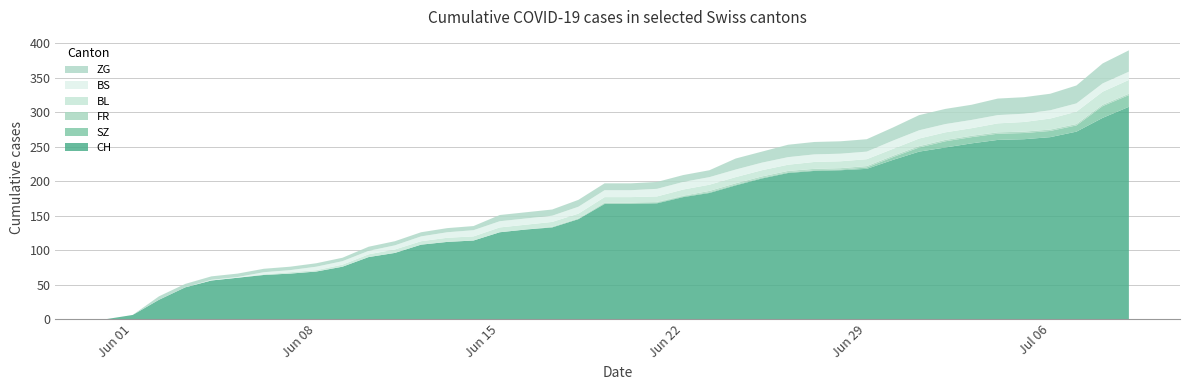

Reading right to left, list all the values displayed in this chart.

CH: 2020-07-09=308	2020-07-08=292	2020-07-07=272	2020-07-06=264	2020-07-05=261	2020-07-04=260	2020-07-03=255	2020-07-02=249	2020-07-01=243	2020-06-30=231	2020-06-29=218	2020-06-28=216	2020-06-27=215	2020-06-26=212	2020-06-25=204	2020-06-24=194	2020-06-23=183	2020-06-22=177	2020-06-21=168	2020-06-20=167	2020-06-19=167	2020-06-18=145	2020-06-17=133	2020-06-16=130	2020-06-15=126	2020-06-14=114	2020-06-13=112	2020-06-12=108	2020-06-11=96	2020-06-10=90	2020-06-09=76	2020-06-08=69	2020-06-07=66	2020-06-06=64	2020-06-05=60	2020-06-04=56	2020-06-03=46	2020-06-02=28	2020-06-01=6	2020-05-31=0
SZ: 2020-07-09=17	2020-07-08=17	2020-07-07=9	2020-07-06=9	2020-07-05=9	2020-07-04=9	2020-07-03=9	2020-07-02=9	2020-07-01=6	2020-06-30=4	2020-06-29=2	2020-06-28=1	2020-06-27=1	2020-06-26=1	2020-06-25=1	2020-06-24=1	2020-06-23=1	2020-06-22=1	2020-06-21=1	2020-06-20=1	2020-06-19=1	2020-06-18=0	2020-06-17=0	2020-06-16=0	2020-06-15=0	2020-06-14=0	2020-06-13=0	2020-06-12=0	2020-06-11=0	2020-06-10=0	2020-06-09=0	2020-06-08=0	2020-06-07=0	2020-06-06=0	2020-06-05=0	2020-06-04=0	2020-06-03=0	2020-06-02=0	2020-06-01=0	2020-05-31=0
FR: 2020-07-09=2	2020-07-08=2	2020-07-07=2	2020-07-06=2	2020-07-05=2	2020-07-04=2	2020-07-03=2	2020-07-02=2	2020-07-01=2	2020-06-30=2	2020-06-29=2	2020-06-28=2	2020-06-27=2	2020-06-26=2	2020-06-25=2	2020-06-24=2	2020-06-23=2	2020-06-22=1	2020-06-21=1	2020-06-20=1	2020-06-19=1	2020-06-18=1	2020-06-17=1	2020-06-16=0	2020-06-15=0	2020-06-14=0	2020-06-13=0	2020-06-12=0	2020-06-11=0	2020-06-10=0	2020-06-09=0	2020-06-08=0	2020-06-07=0	2020-06-06=0	2020-06-05=0	2020-06-04=0	2020-06-03=0	2020-06-02=0	2020-06-01=0	2020-05-31=0
BL: 2020-07-09=20	2020-07-08=19	2020-07-07=18	2020-07-06=16	2020-07-05=14	2020-07-04=13	2020-07-03=11	2020-07-02=11	2020-07-01=11	2020-06-30=10	2020-06-29=10	2020-06-28=10	2020-06-27=10	2020-06-26=9	2020-06-25=9	2020-06-24=9	2020-06-23=9	2020-06-22=9	2020-06-21=8	2020-06-20=8	2020-06-19=8	2020-06-18=7	2020-06-17=7	2020-06-16=7	2020-06-15=7	2020-06-14=6	2020-06-13=6	2020-06-12=5	2020-06-11=5	2020-06-10=4	2020-06-09=3	2020-06-08=2	2020-06-07=2	2020-06-06=1	2020-06-05=0	2020-06-04=0	2020-06-03=0	2020-06-02=0	2020-06-01=0	2020-05-31=0
BS: 2020-07-09=12	2020-07-08=12	2020-07-07=12	2020-07-06=12	2020-07-05=12	2020-07-04=12	2020-07-03=12	2020-07-02=12	2020-07-01=12	2020-06-30=12	2020-06-29=11	2020-06-28=11	2020-06-27=11	2020-06-26=11	2020-06-25=11	2020-06-24=11	2020-06-23=11	2020-06-22=11	2020-06-21=11	2020-06-20=10	2020-06-19=10	2020-06-18=10	2020-06-17=9	2020-06-16=9	2020-06-15=9	2020-06-14=9	2020-06-13=8	2020-06-12=7	2020-06-11=6	2020-06-10=5	2020-06-09=5	2020-06-08=5	2020-06-07=3	2020-06-06=3	2020-06-05=1	2020-06-04=1	2020-06-03=0	2020-06-02=0	2020-06-01=0	2020-05-31=0
ZG: 2020-07-09=31	2020-07-08=29	2020-07-07=26	2020-07-06=24	2020-07-05=24	2020-07-04=24	2020-07-03=22	2020-07-02=22	2020-07-01=22	2020-06-30=19	2020-06-29=18	2020-06-28=18	2020-06-27=18	2020-06-26=18	2020-06-25=16	2020-06-24=16	2020-06-23=10	2020-06-22=10	2020-06-21=10	2020-06-20=10	2020-06-19=10	2020-06-18=10	2020-06-17=9	2020-06-16=9	2020-06-15=9	2020-06-14=6	2020-06-13=6	2020-06-12=6	2020-06-11=6	2020-06-10=6	2020-06-09=5	2020-06-08=5	2020-06-07=5	2020-06-06=5	2020-06-05=5	2020-06-04=5	2020-06-03=5	2020-06-02=5	2020-06-01=0	2020-05-31=0